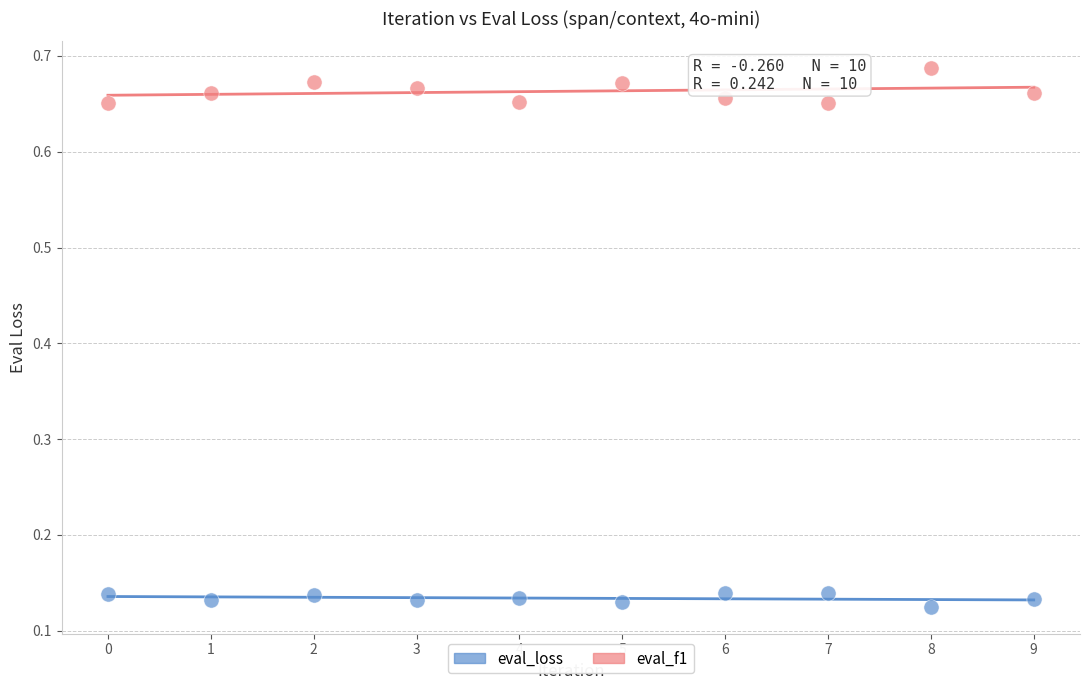

Which series reaches the minimum Y coordinate?

eval_loss